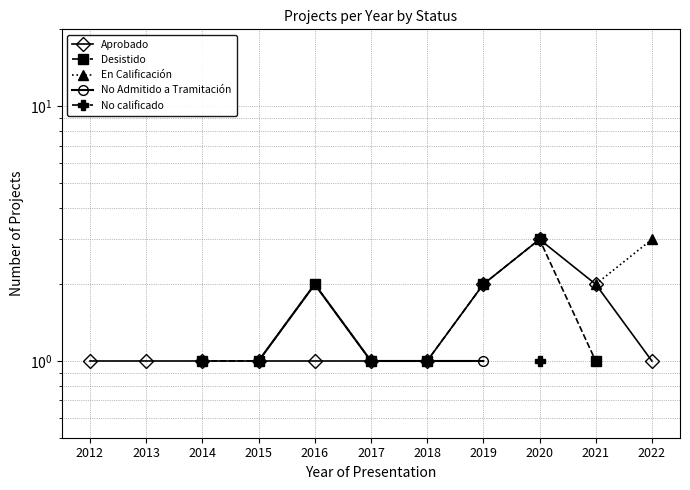

Which series changed the most between 2016 and 2018?

Desistido